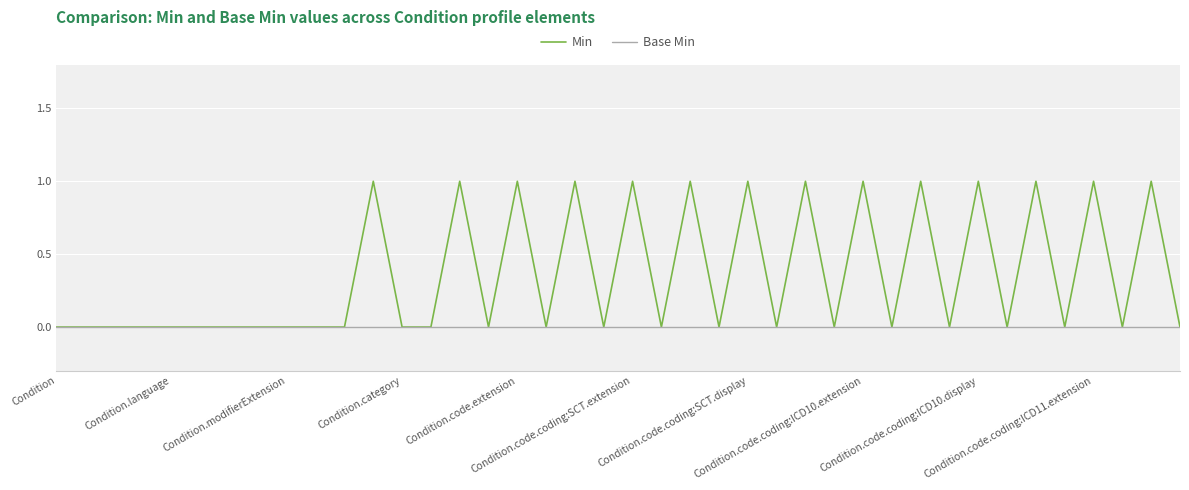

List the series in order of their overall mean, highest first.

Min, Base Min